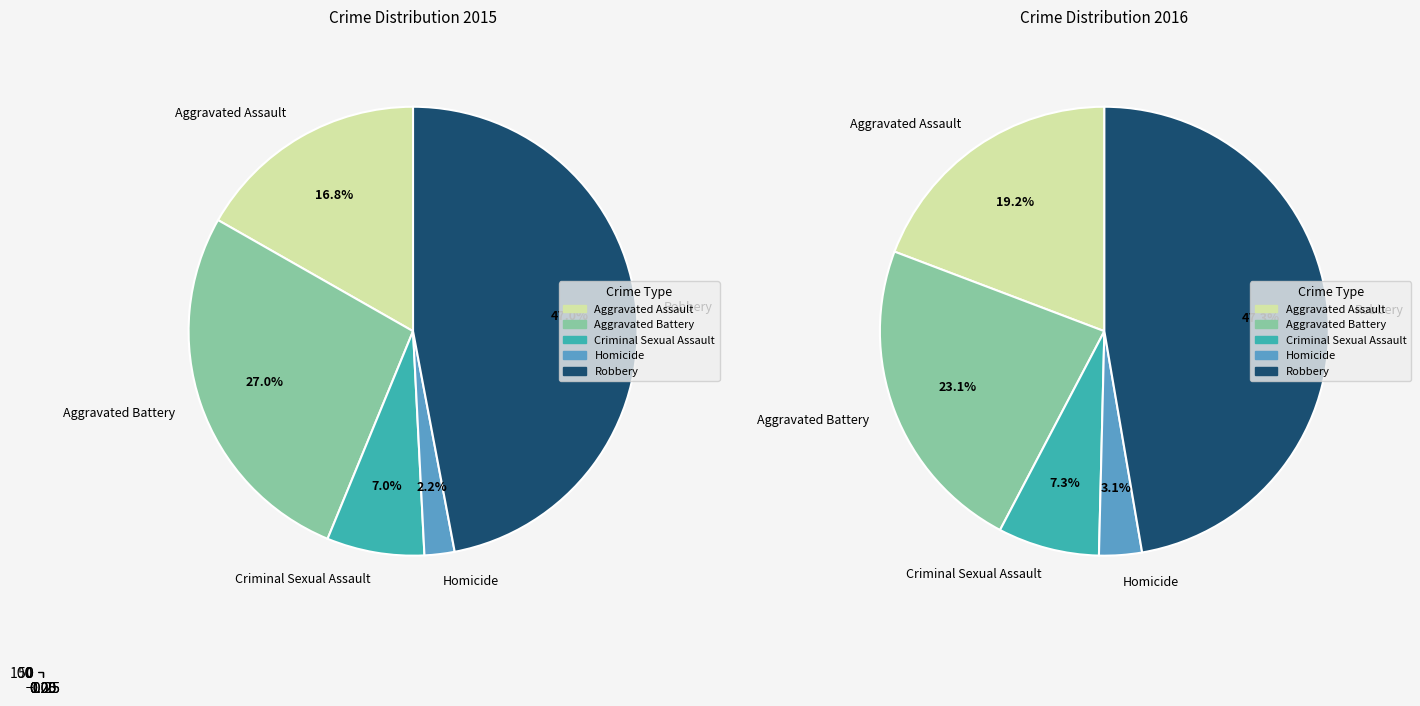

Which series changed the most between Aggravated Assault and Criminal Sexual Assault?

values_2016